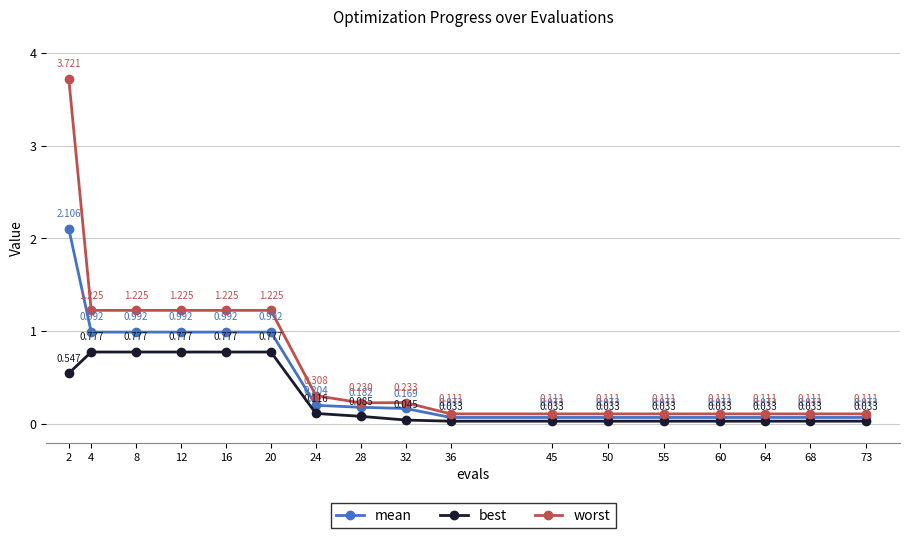

True or false: mean has more than 1 interior local peaks.

False